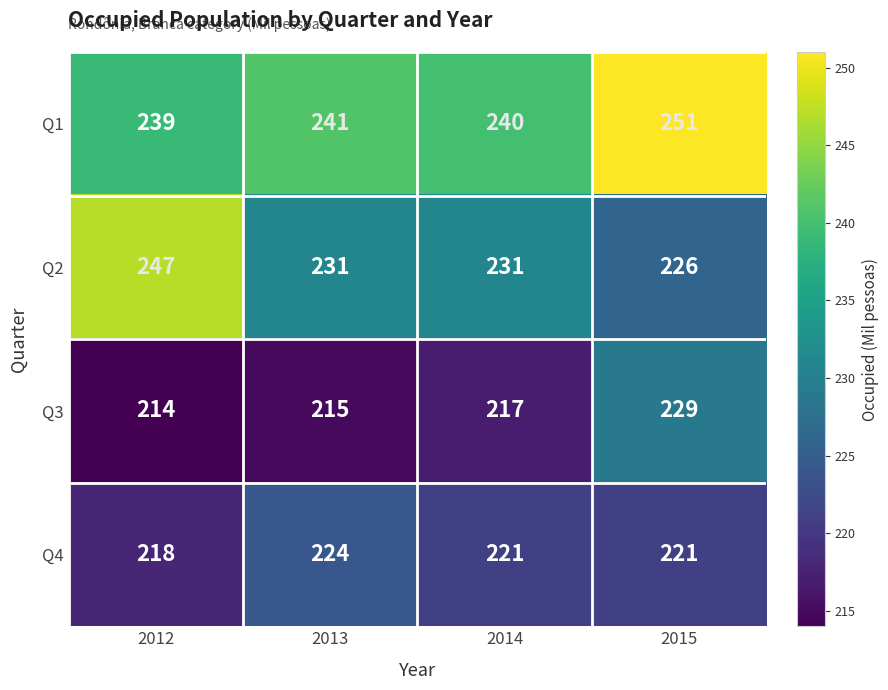

How many data points in Q4 are less than 221?

1